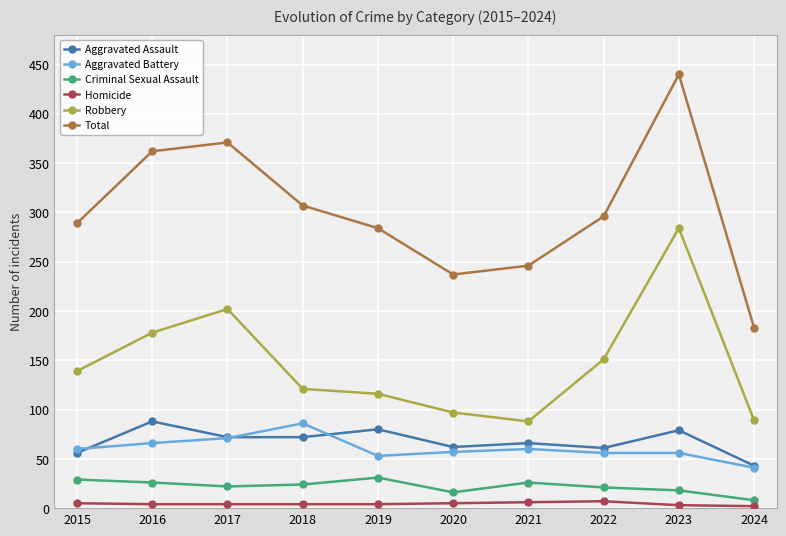

Where does the Aggravated Assault series first go above 72?

2016